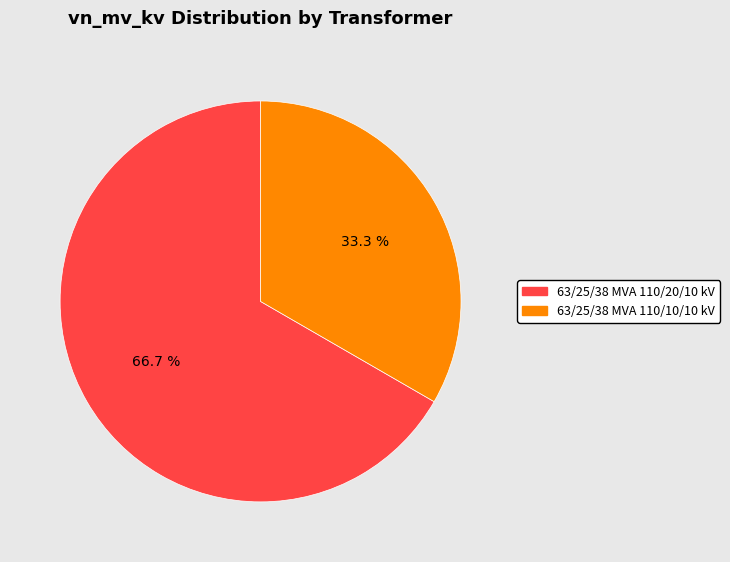

To the nearest percent, what is the difference between the 63/25/38 MVA 110/10/10 kV and 63/25/38 MVA 110/20/10 kV slice percentages?

33%